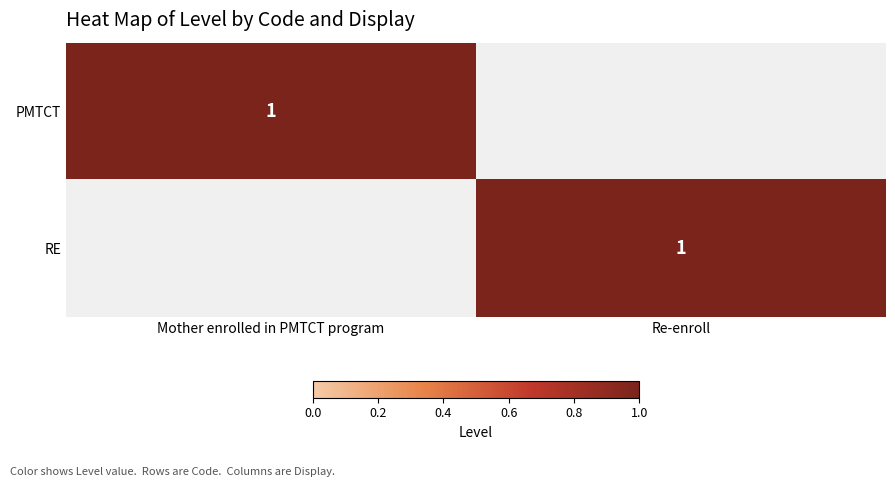

Is it true that RE equals 2 at Re-enroll?

False